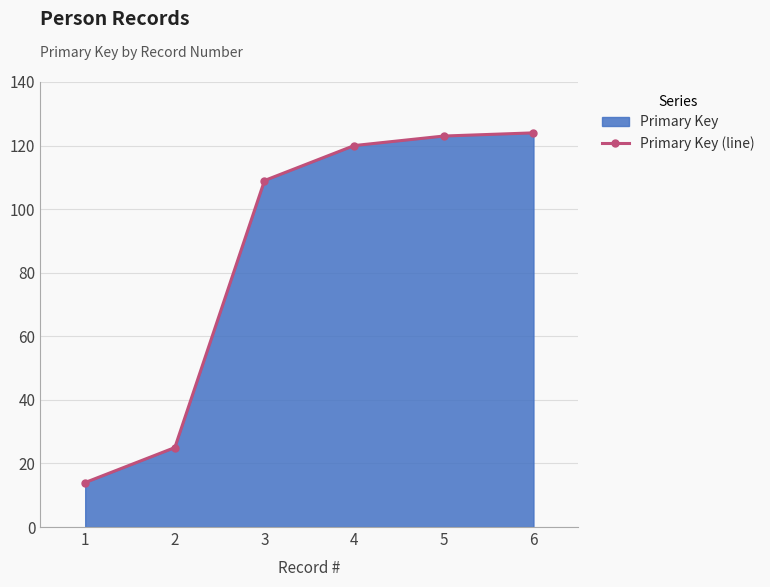

What is the value of the 6th point from the left?

124